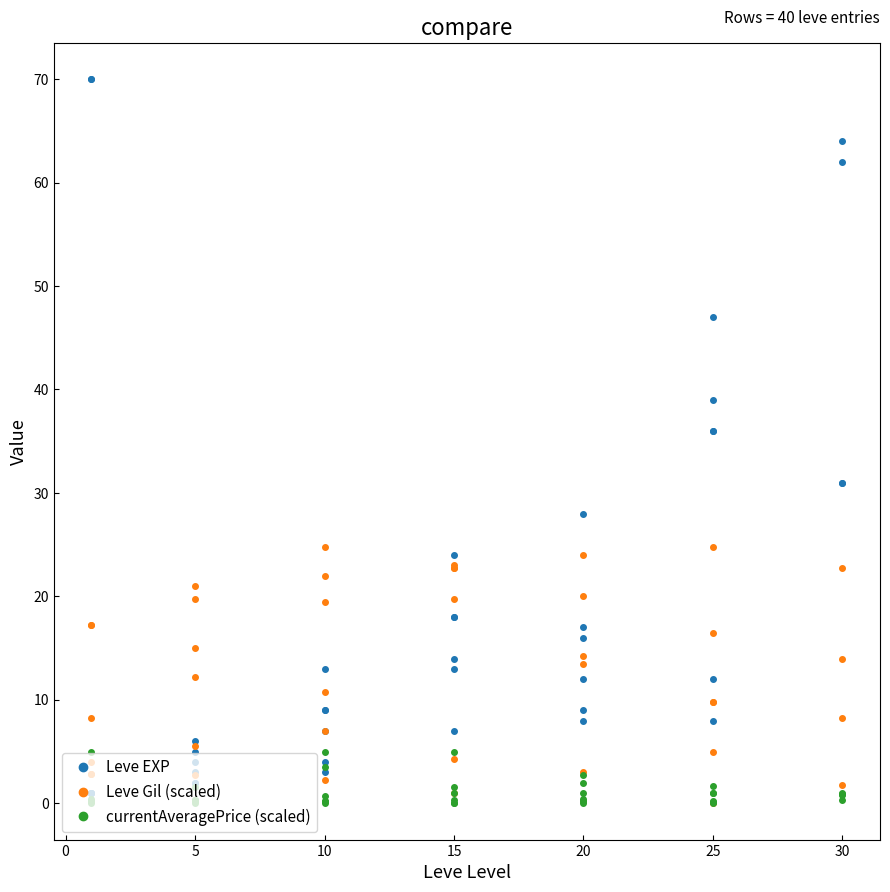

How many interior local valleys does the currentAveragePrice (scaled) series have?

12